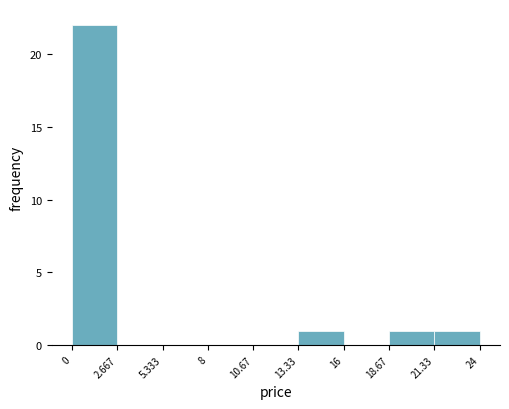

Reading left to right, list every bar in this chart as the range it spans on the x-axis followed by its height. The values are not printed on the chart, so give them approximately, as read against the axis.

0 to 2.667: 22
2.667 to 5.333: 0
5.333 to 8: 0
8 to 10.67: 0
10.67 to 13.33: 0
13.33 to 16: 1
16 to 18.67: 0
18.67 to 21.33: 1
21.33 to 24: 1